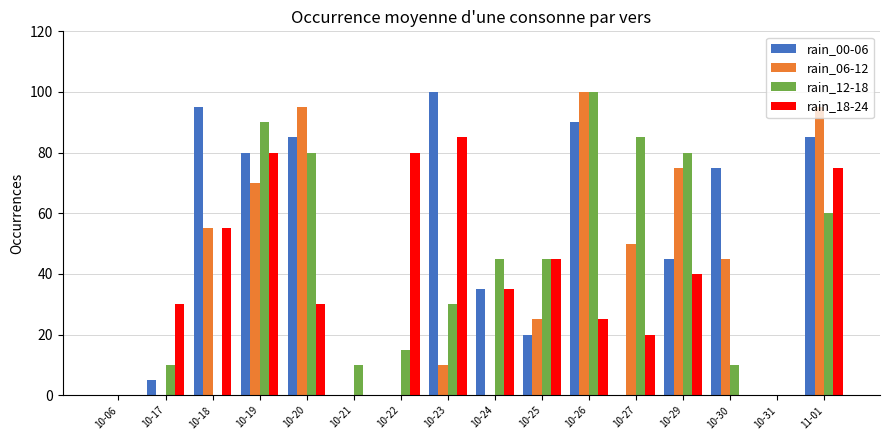

What is the maximum value shown in the chart?

100